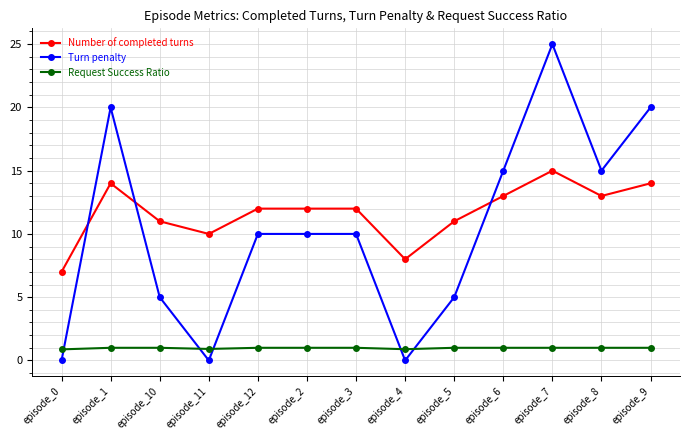

What is the average value of the Request Success Ratio series?

1.0